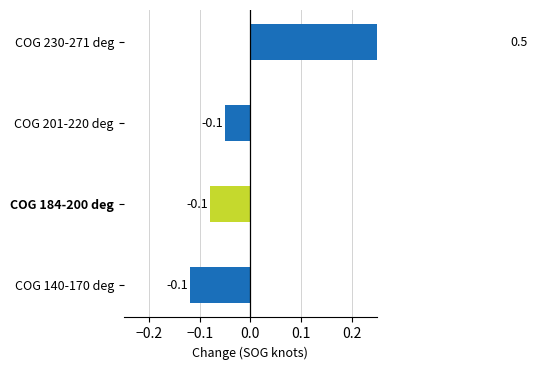

Which has a higher value, COG 201-220 deg or COG 184-200 deg?

COG 201-220 deg